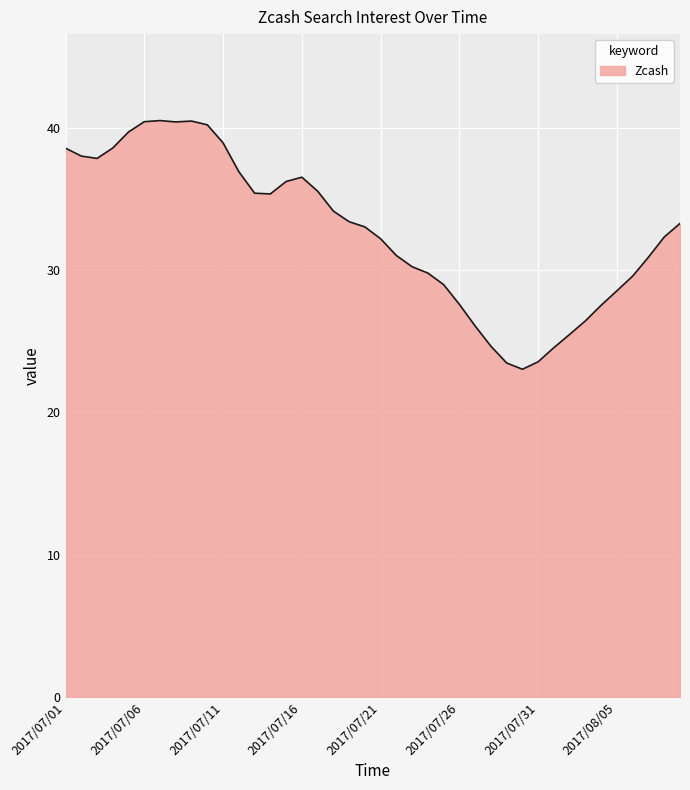

What is the maximum value shown in the chart?

40.5